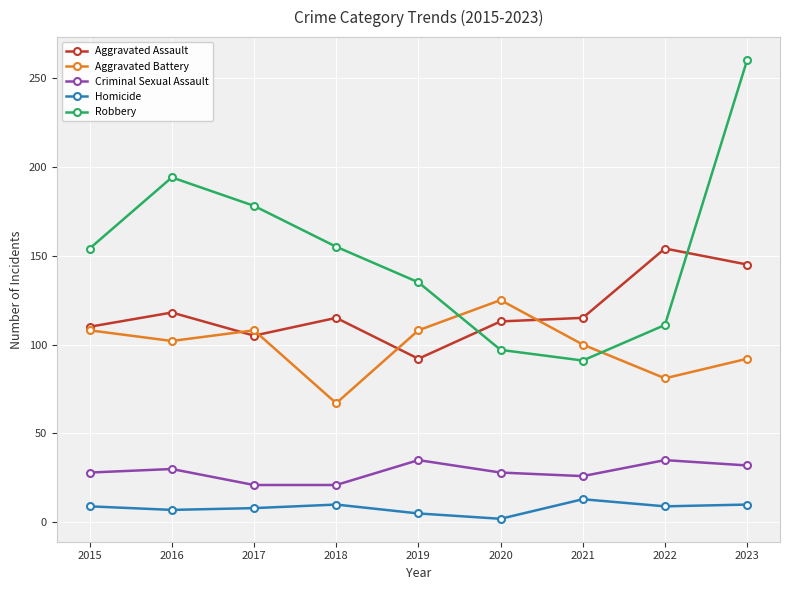

How many lines are shown in the chart?

5